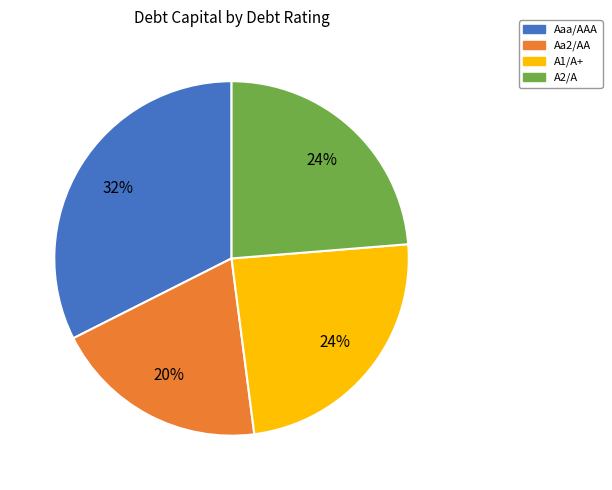

Between Aa2/AA and A2/A, which is larger?

A2/A